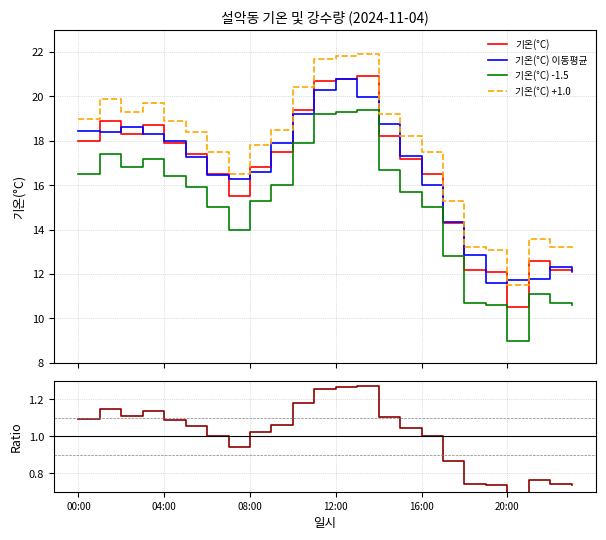

What is the highest value of the 기온(°C) -1.5 series?

19.4